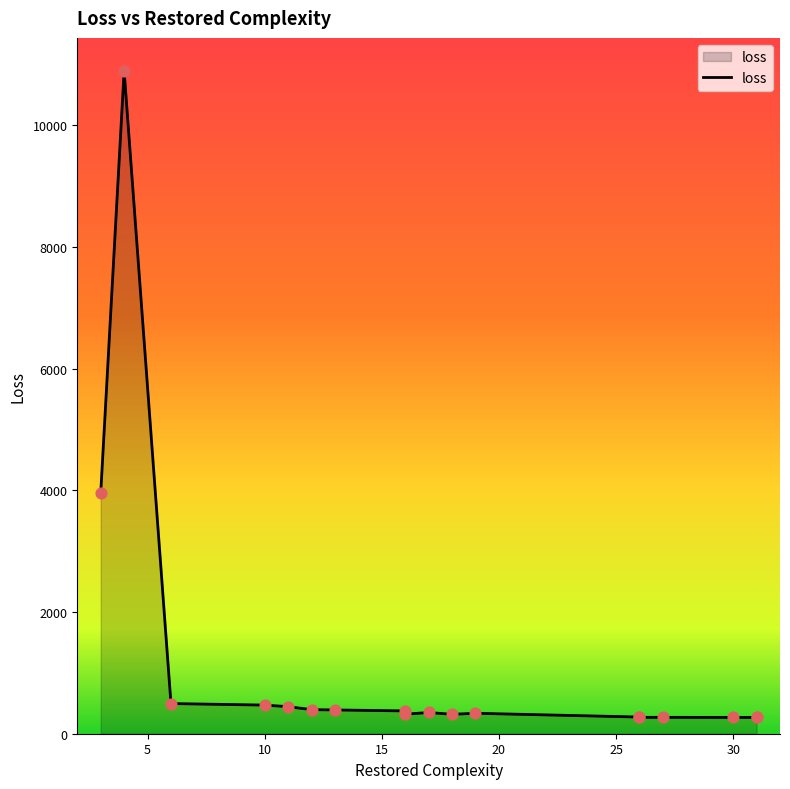

What is the change in value from 18 to 31?

-51.8